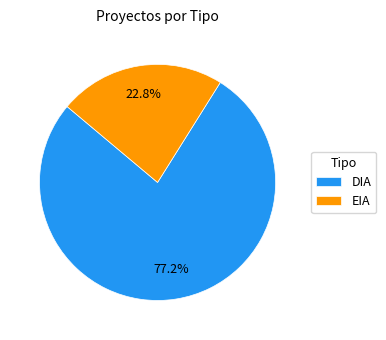

Do DIA and EIA together represent more than half of the pie?

Yes